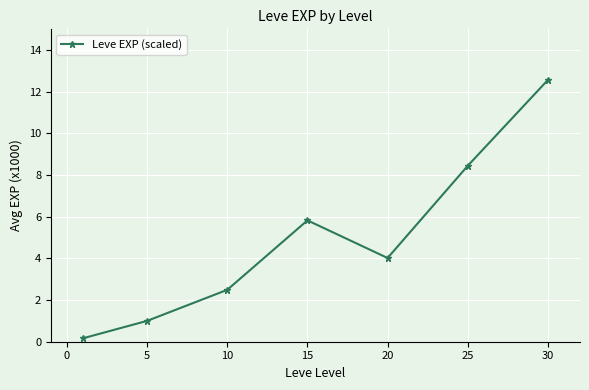

How many interior local peaks (higher than both neighbors) does the data have?

1